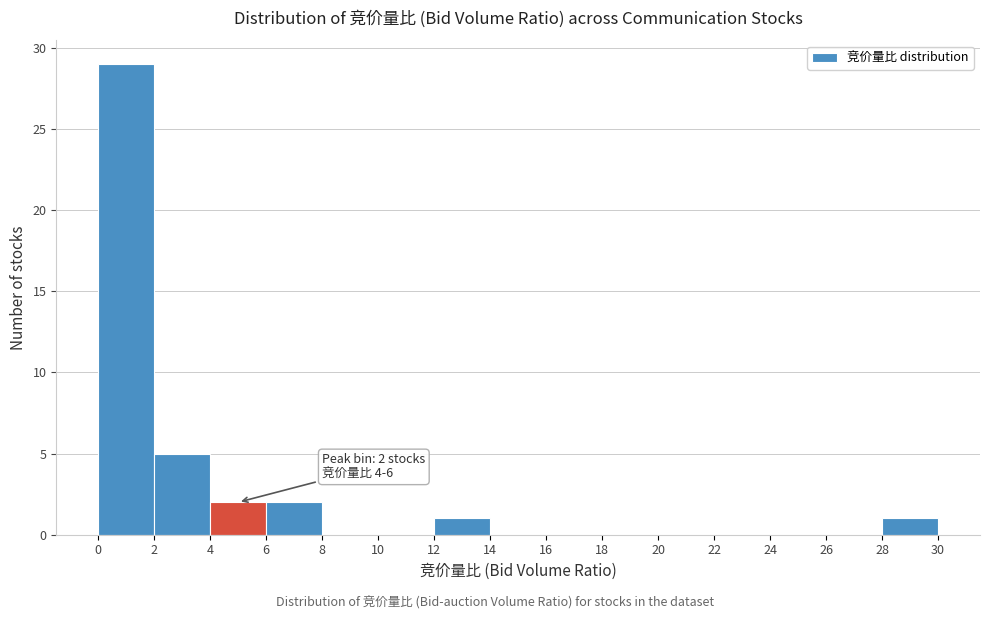

Over which range of the x-axis is the bar tallest?

0 to 2